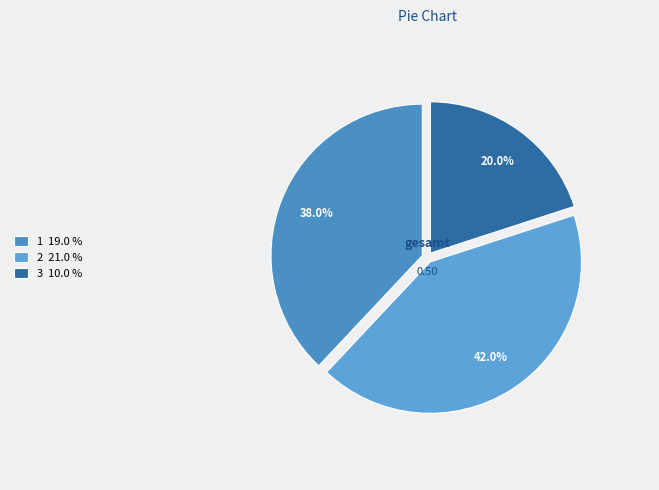

What percentage is the 2 slice, to the nearest percent?

42%